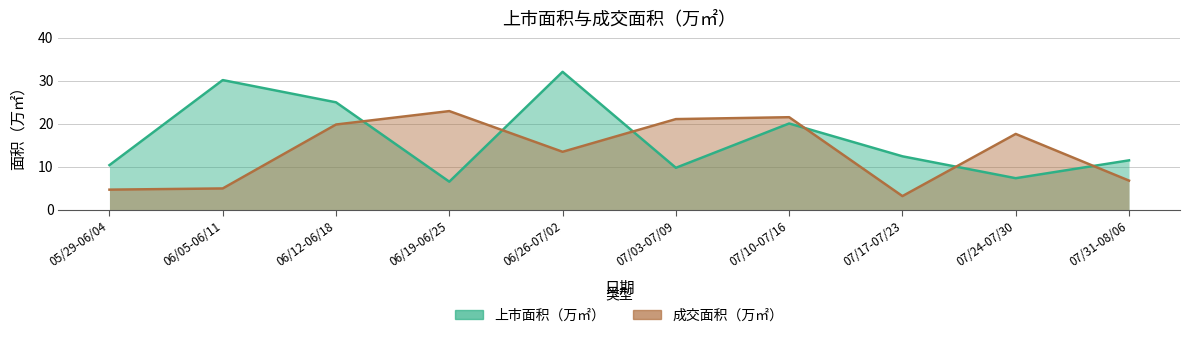

How many data points in 上市面积（万㎡） are above 12?

5